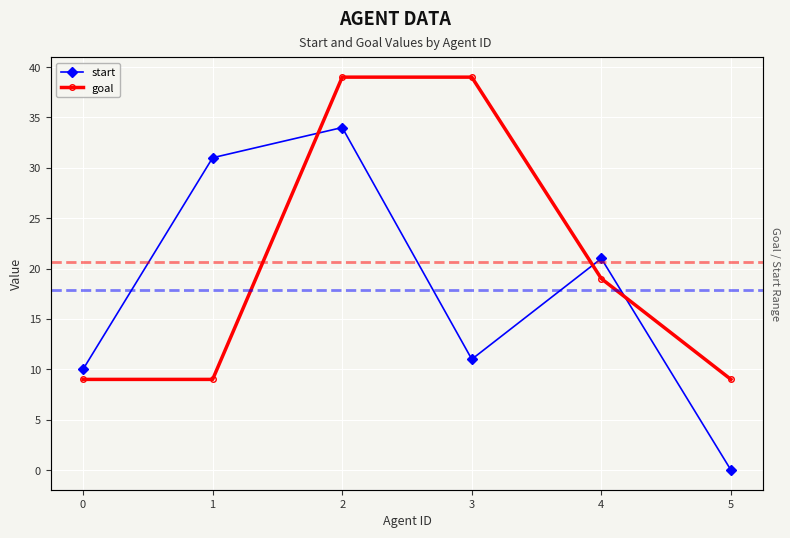

Which series has the largest total across all categories?

goal